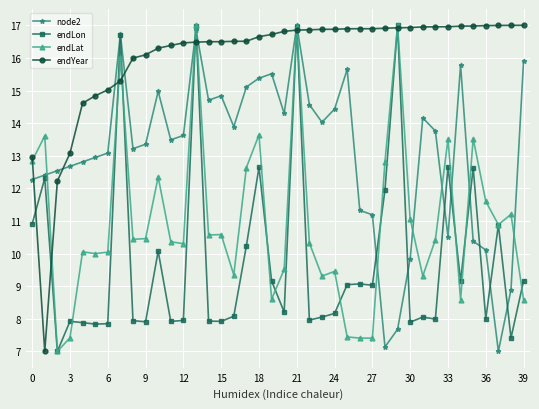

After their last crossing, which series has the higher values: endLat or node2?

node2